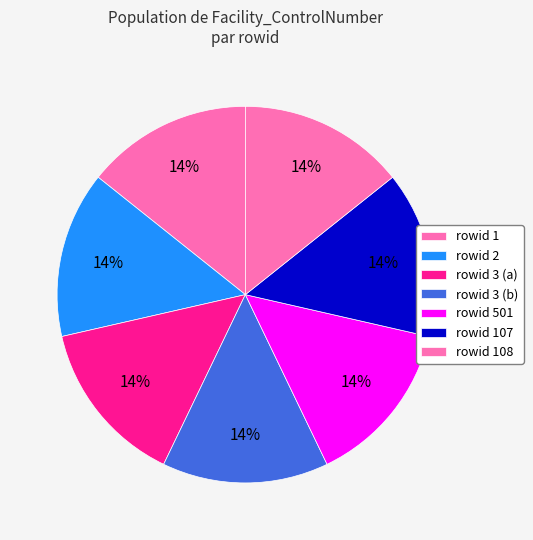

Count the number of slices in the pie.

7